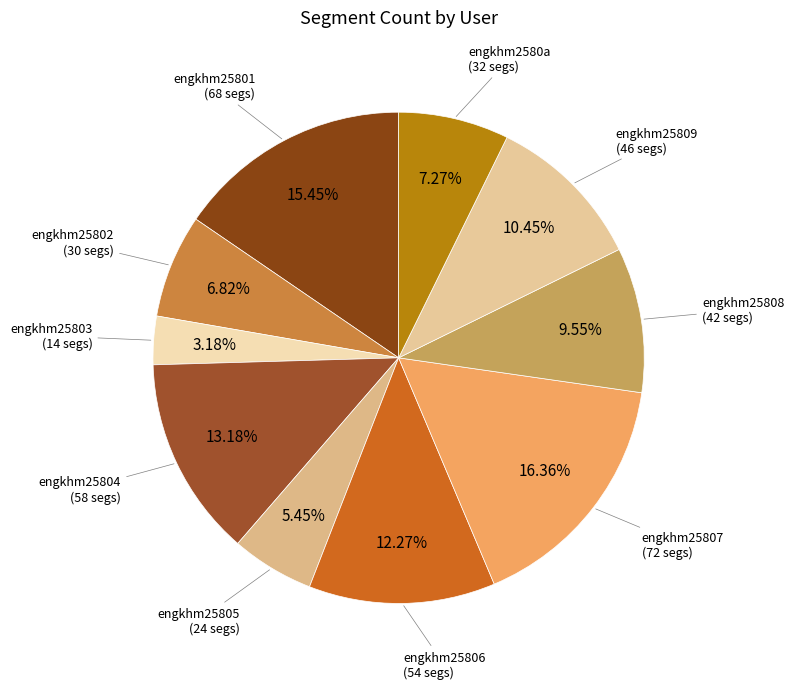

Count the number of slices in the pie.

10